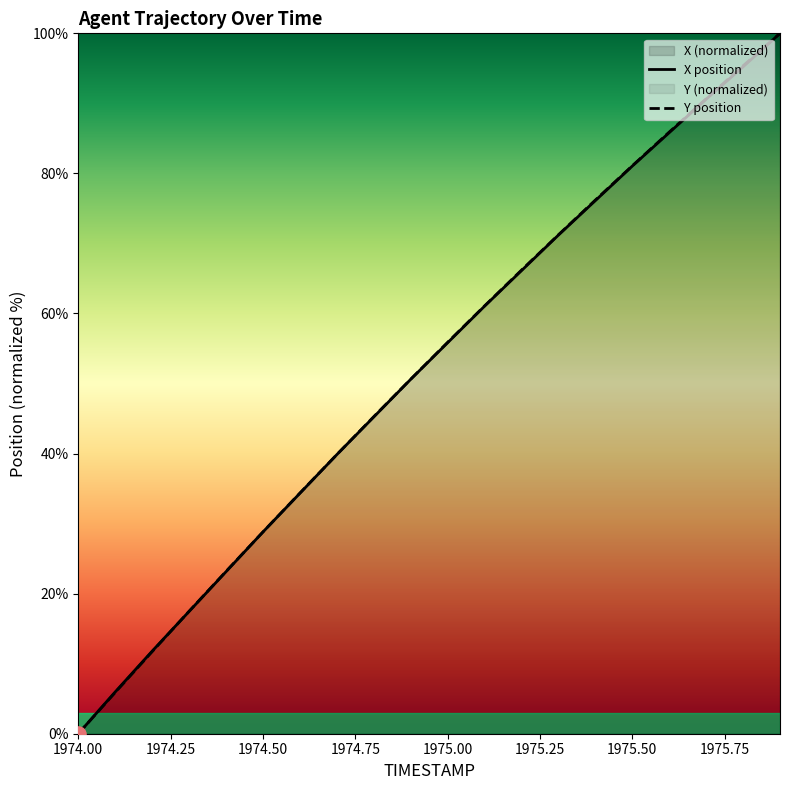

What is the total value across all series at 1975.00?

111.7